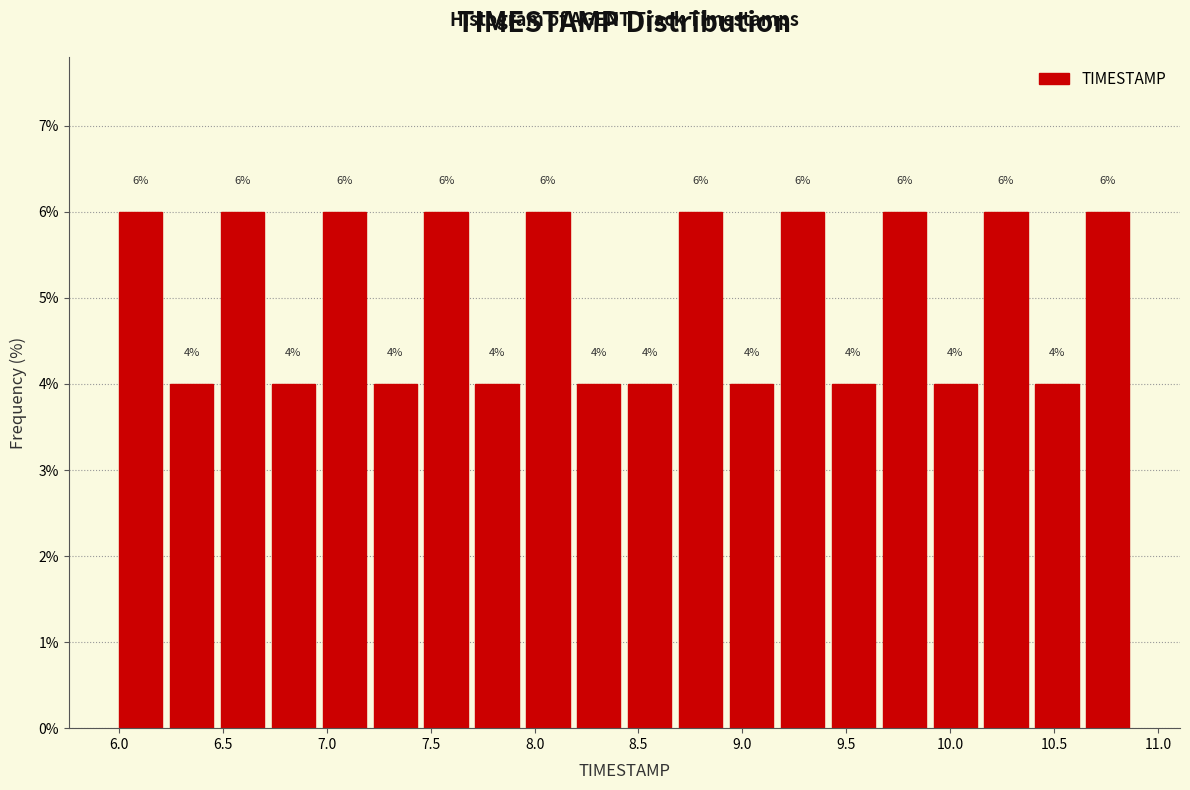

Reading left to right, list every bar in this chart as the range it spans on the x-axis followed by its height. The bar edges are not printed on the chart, so give them approximately, as read against the axis.

6.000 to 6.245: 6
6.245 to 6.490: 4
6.490 to 6.735: 6
6.735 to 6.980: 4
6.980 to 7.225: 6
7.225 to 7.470: 4
7.470 to 7.715: 6
7.715 to 7.960: 4
7.960 to 8.205: 6
8.205 to 8.450: 4
8.450 to 8.695: 4
8.695 to 8.940: 6
8.940 to 9.185: 4
9.185 to 9.430: 6
9.430 to 9.675: 4
9.675 to 9.920: 6
9.920 to 10.165: 4
10.165 to 10.410: 6
10.410 to 10.655: 4
10.655 to 10.900: 6